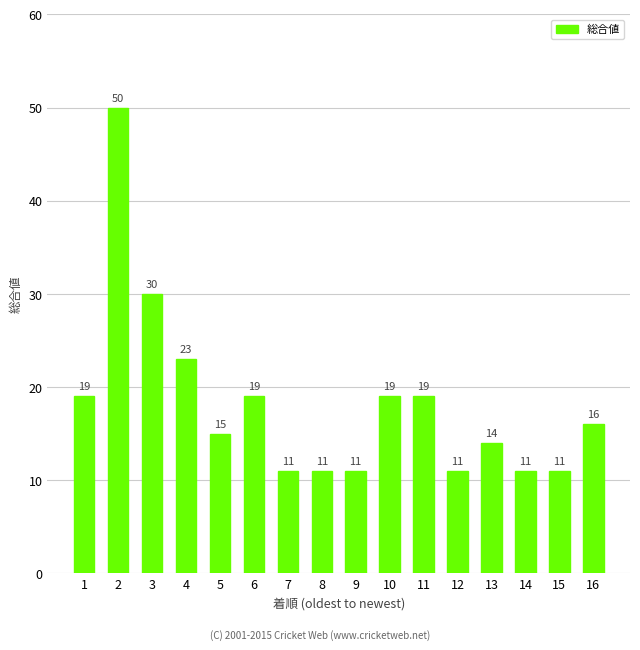

What is the minimum value shown in the chart?

11